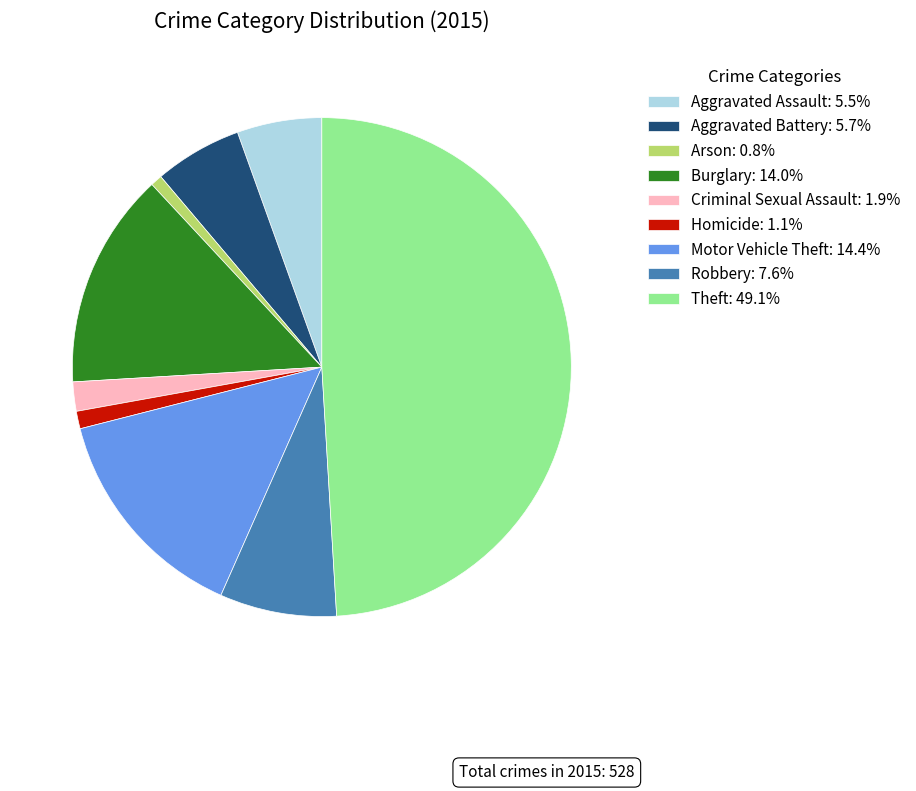

Is it true that Robbery is 22% of the pie?

False